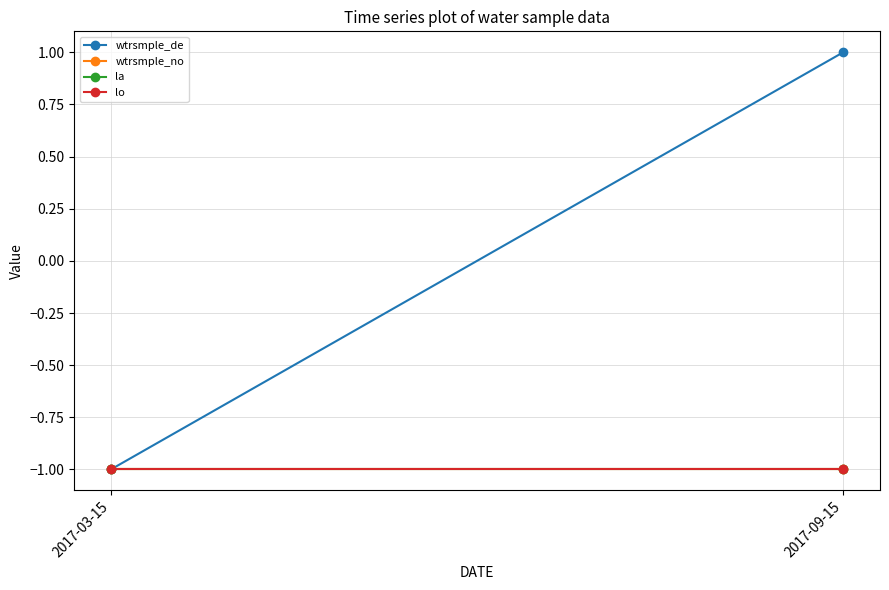

What is the highest value of the la series?

-1